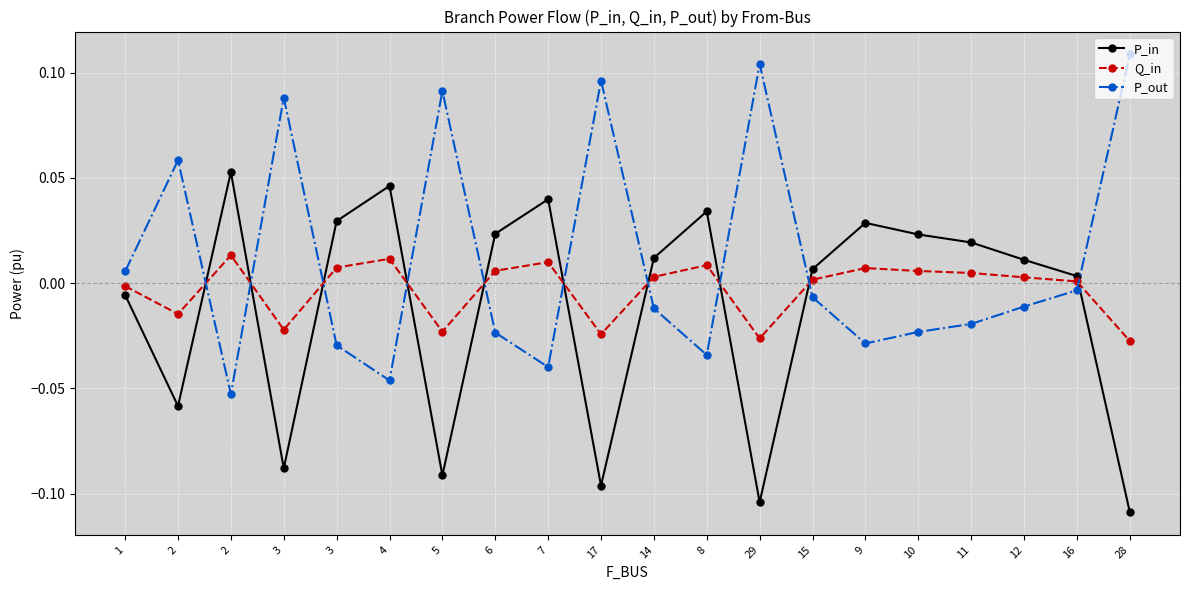

At which label does P_out first exceed 0?

1